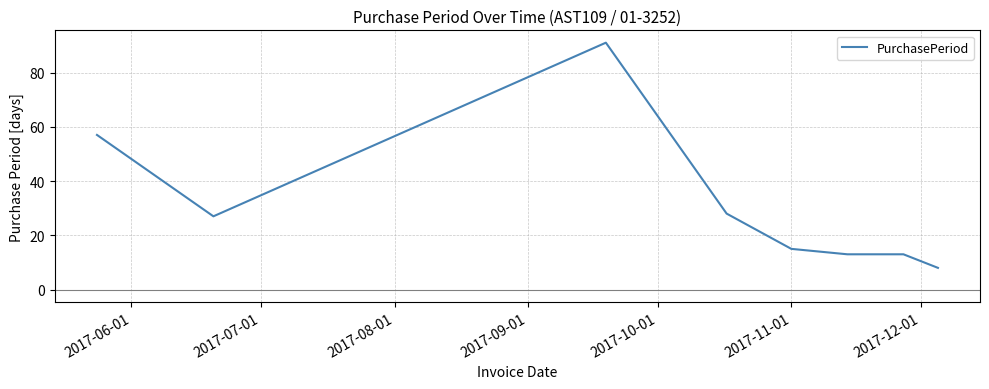

What is the sum of all values?

252